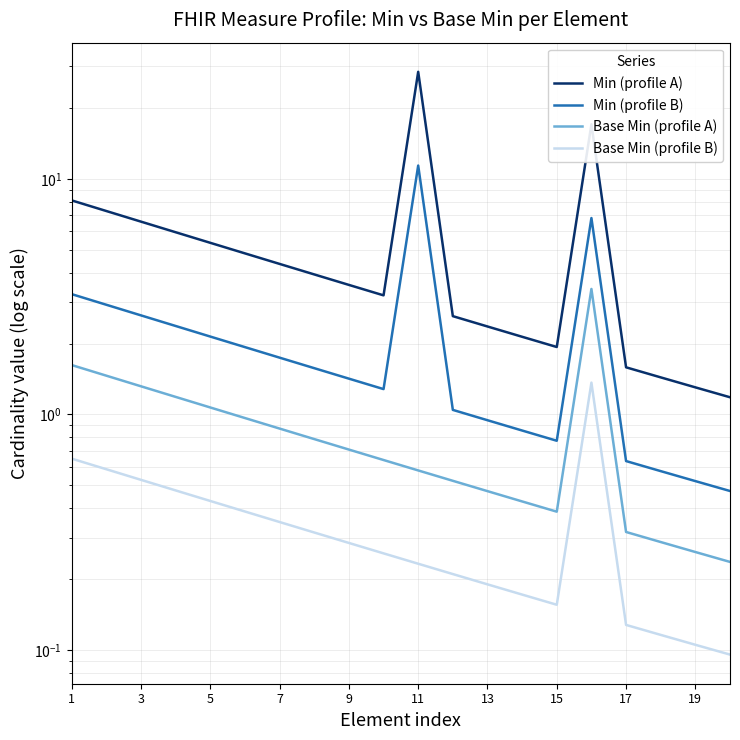

Which series has the largest total across all categories?

Min (profile A)